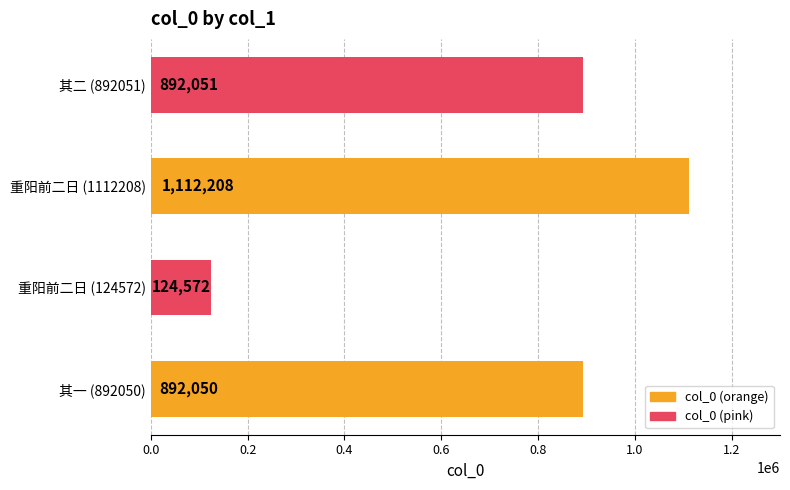

What is the ratio of the value at 重阳前二日 (1112208) to the value at 重阳前二日 (124572)?

8.9